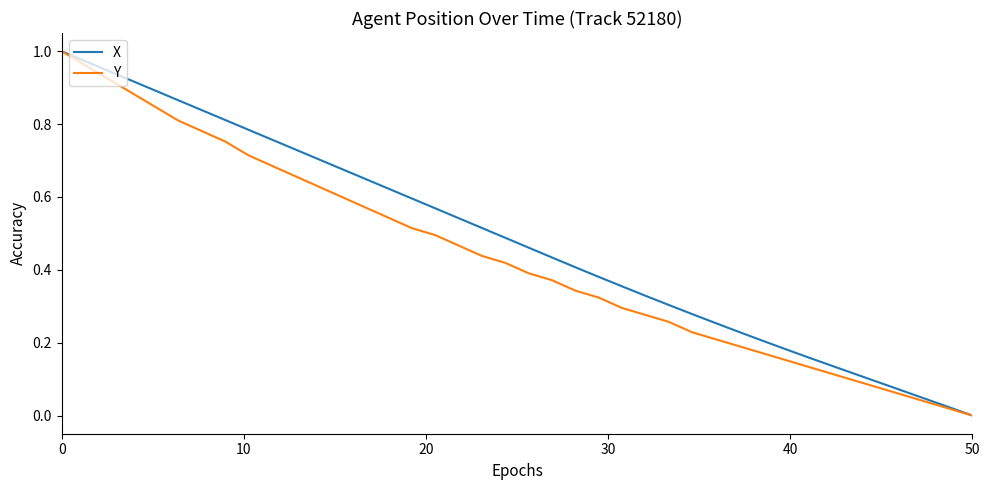

Which series has the largest total across all categories?

X